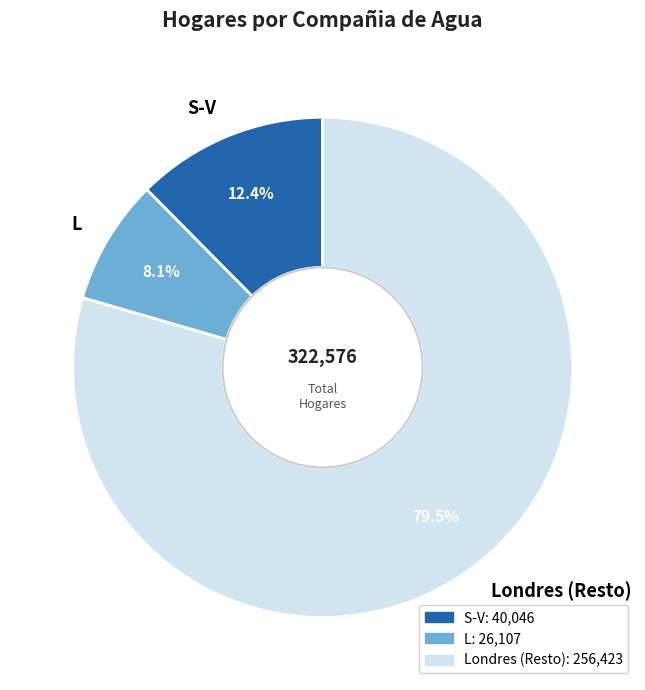

To the nearest percent, what is the average slice percentage?

33%